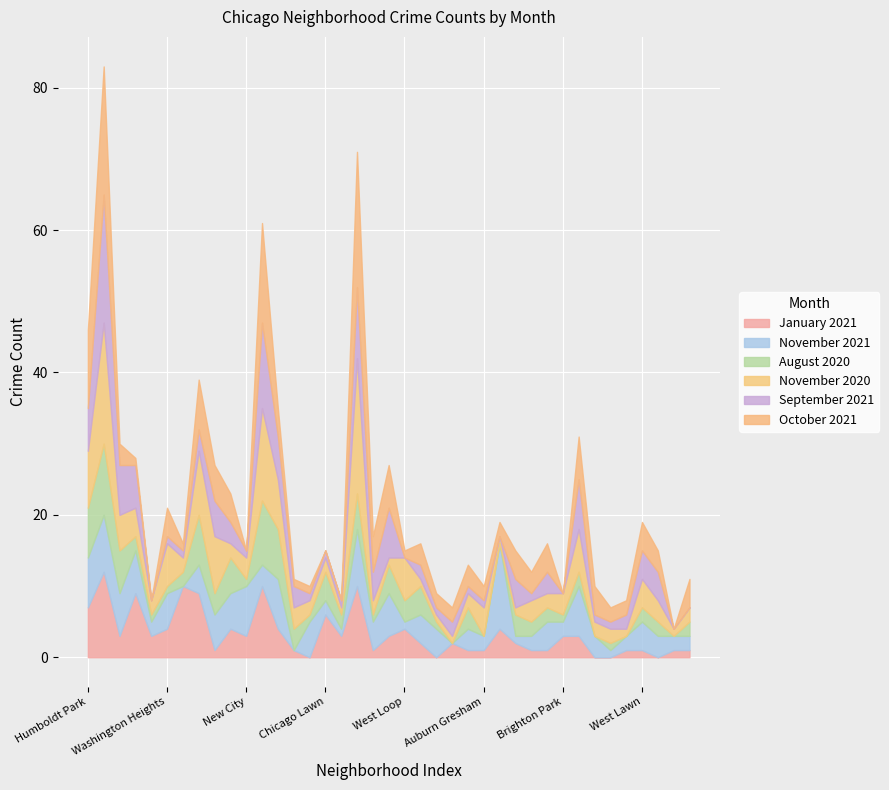

Which series has the largest range (max minus min)?

October 2021